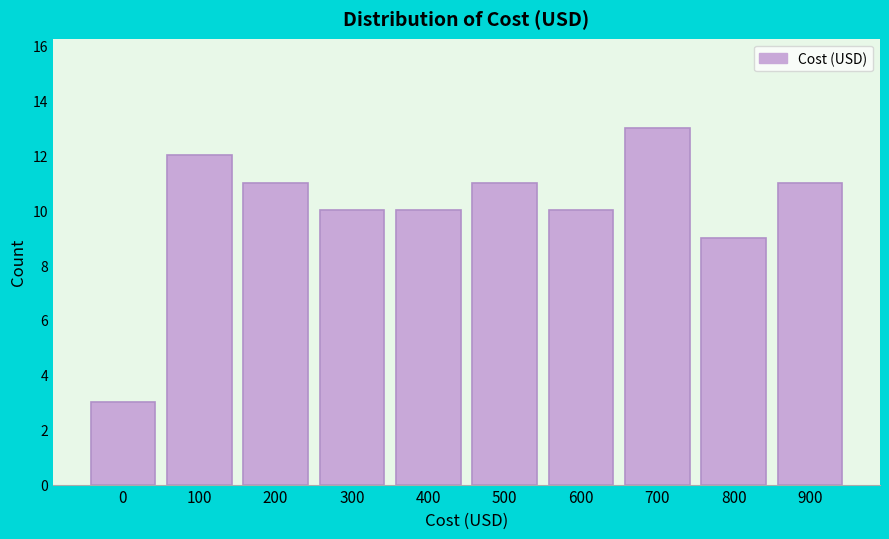

Reading left to right, extract all data points from this chart.

0=3	100=12	200=11	300=10	400=10	500=11	600=10	700=13	800=9	900=11